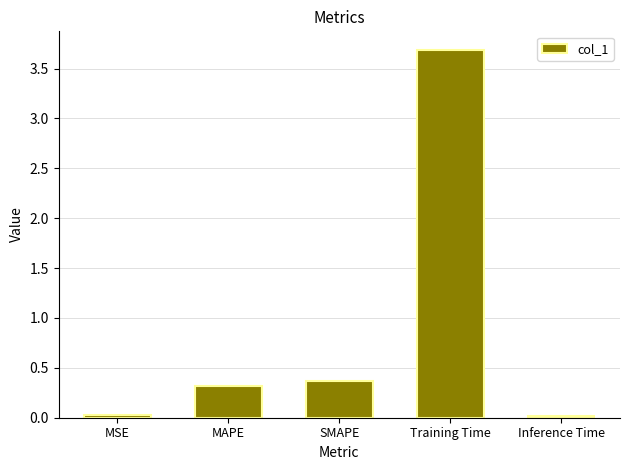

Is it true that the value at MSE is 0.0?

True